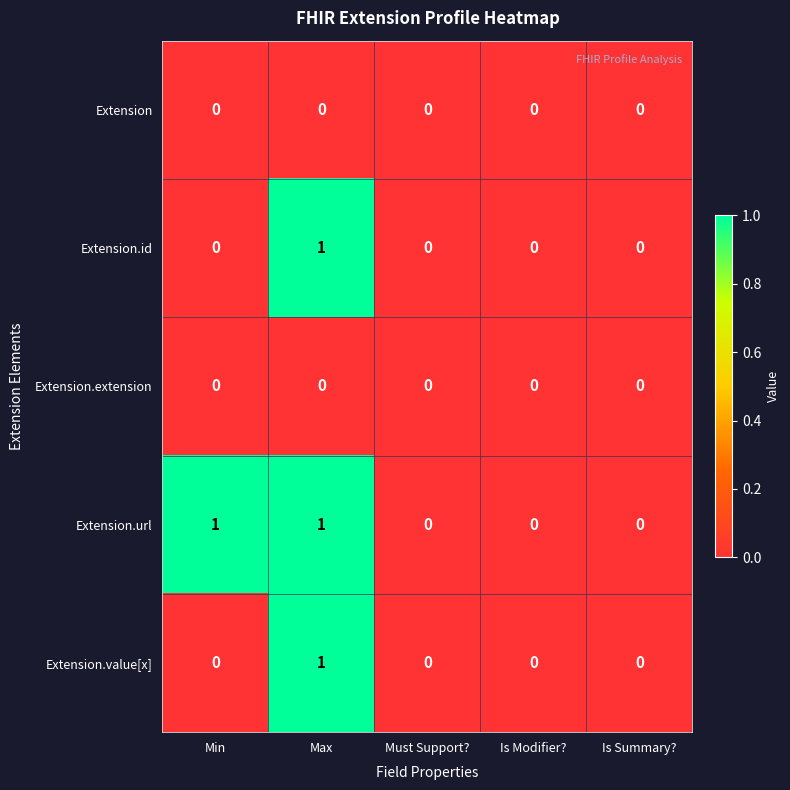

Is it true that Extension.id equals 0 at Max?

False